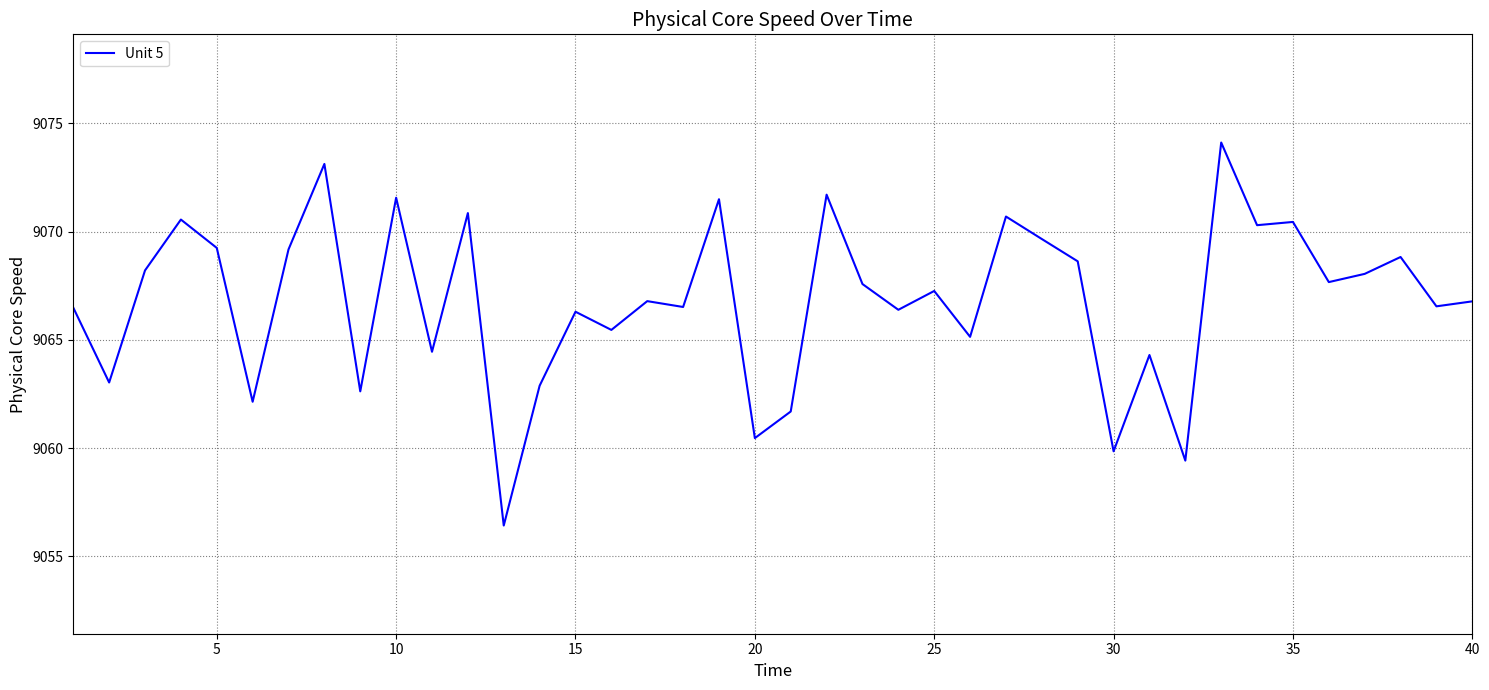

What is the greatest value displayed?

9074.1